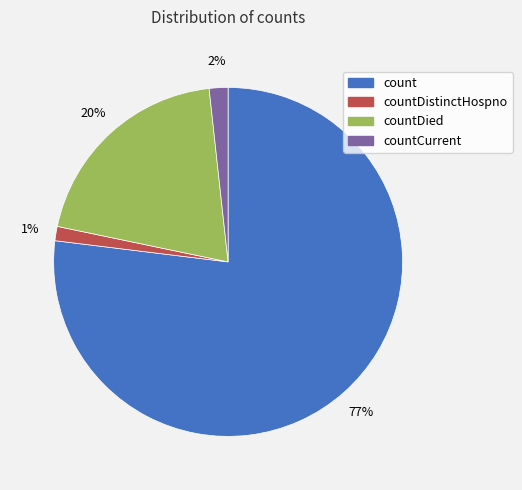

To the nearest percent, what is the combined percentage of countDistinctHospno and countDied?

21%